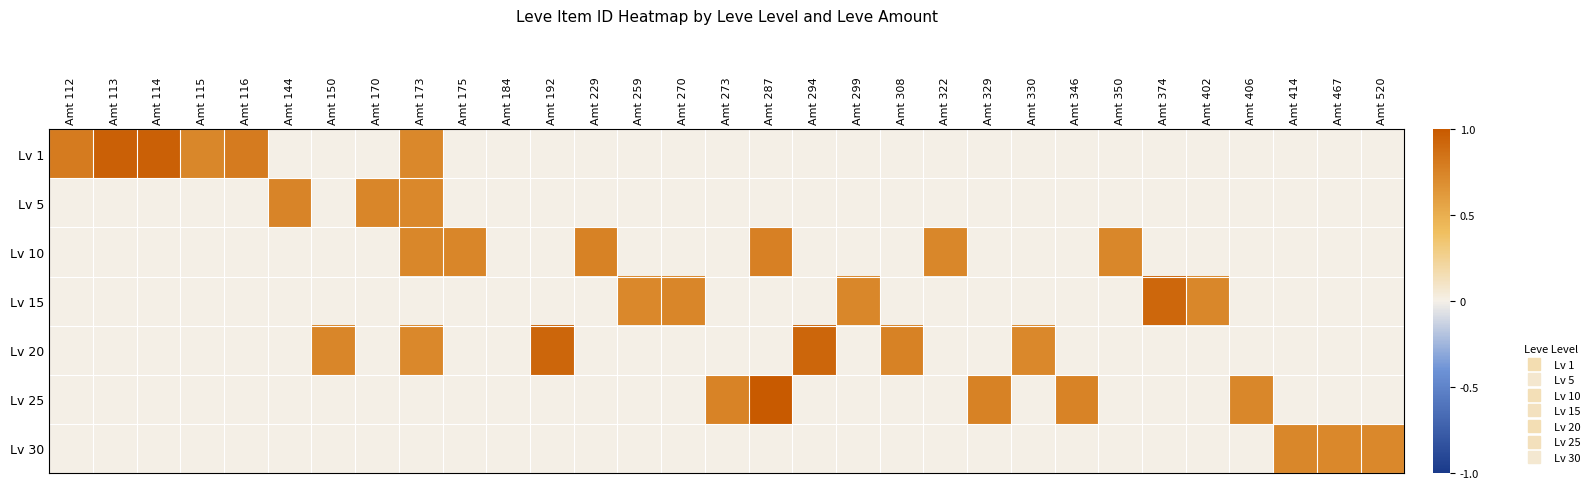

Which series has the largest total across all categories?

Lv 1